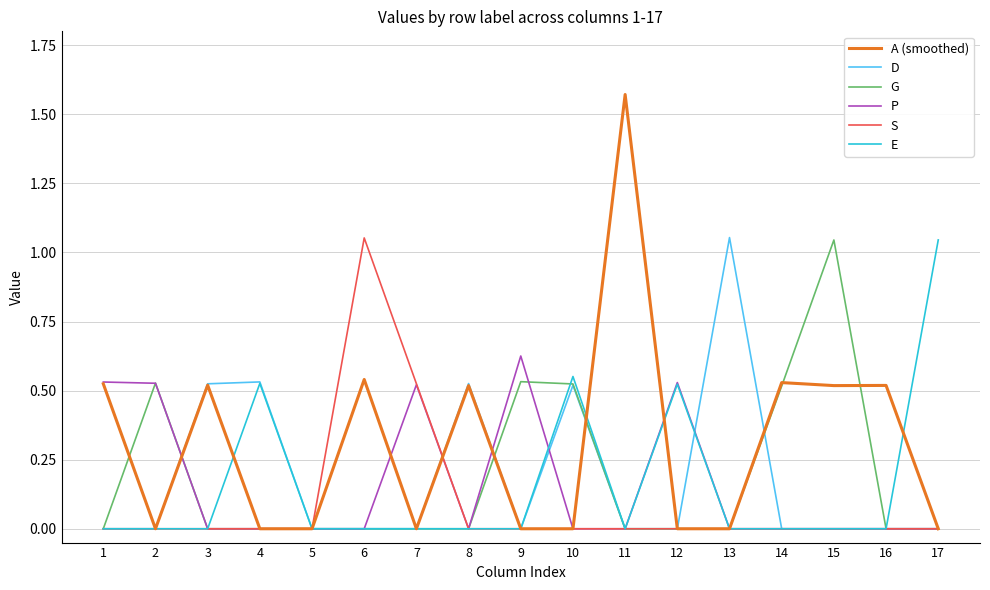

At which category does the chart reach its peak across all series?

11